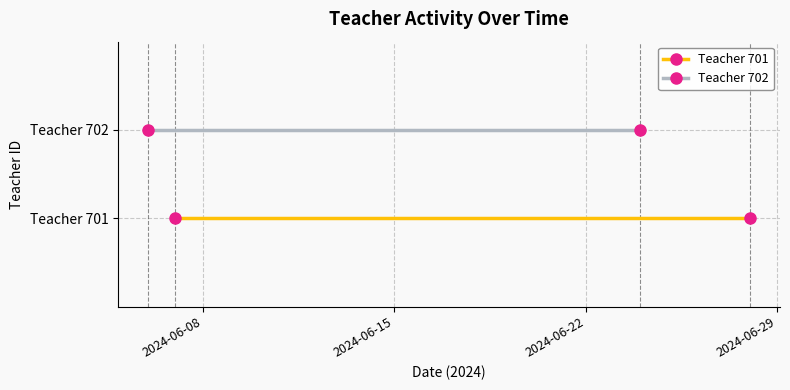

What value does the Teacher 702 series have at 2024-06-08?

702